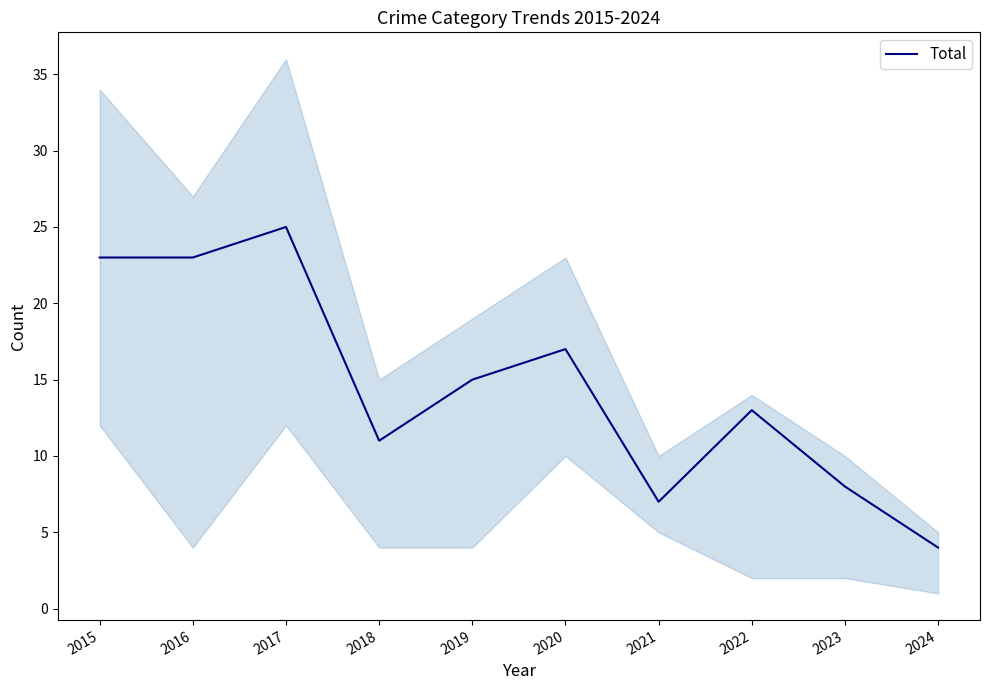

How many lines are shown in the chart?

1